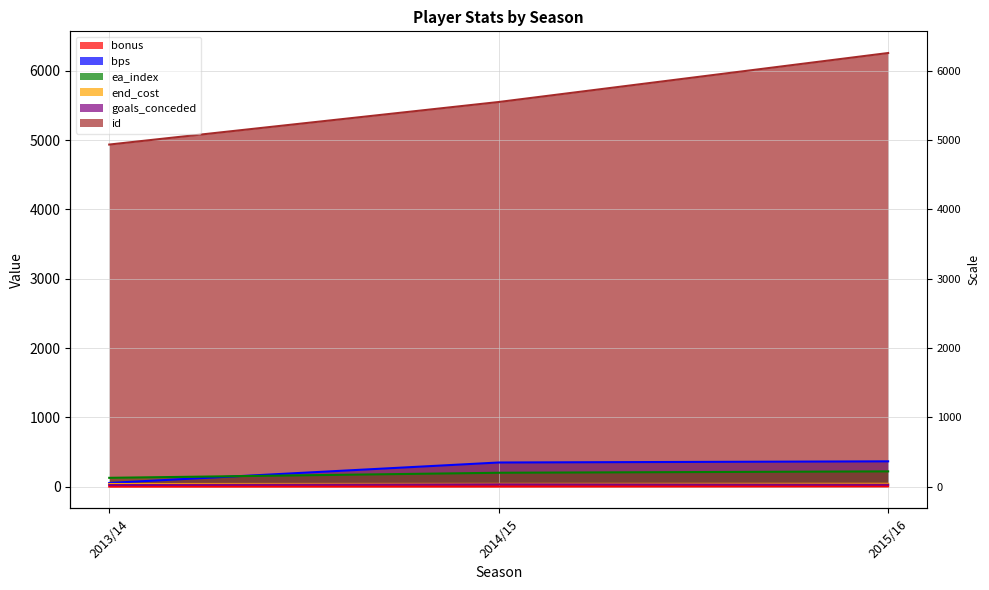

What is the label of the 1st point from the right?

2015/16